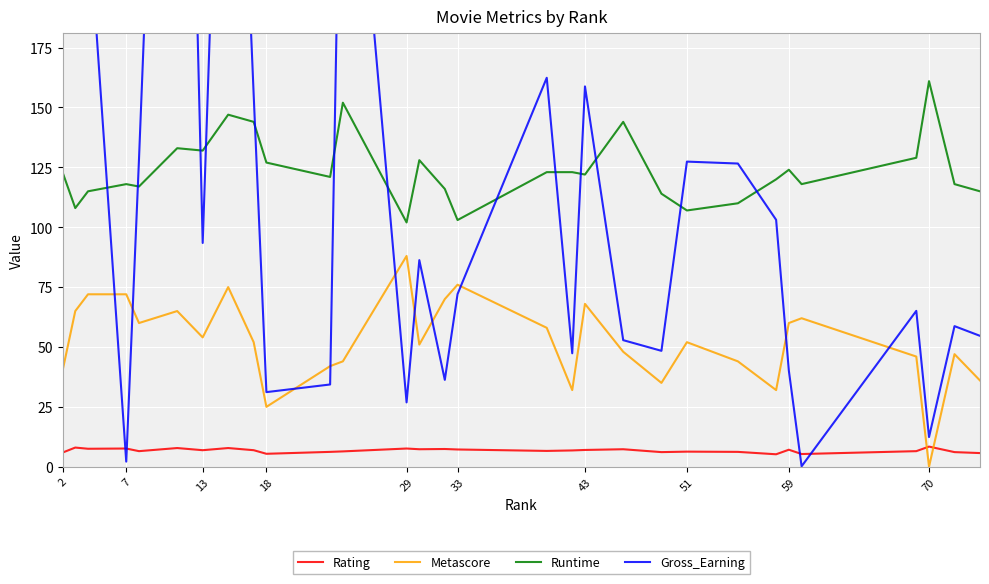

How many lines are shown in the chart?

4